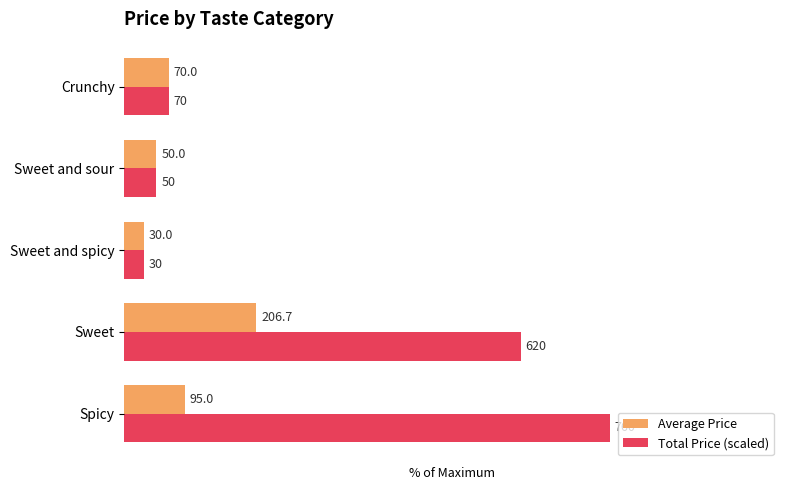

What are all the series names shown in the legend?

Average Price, Total Price (scaled)